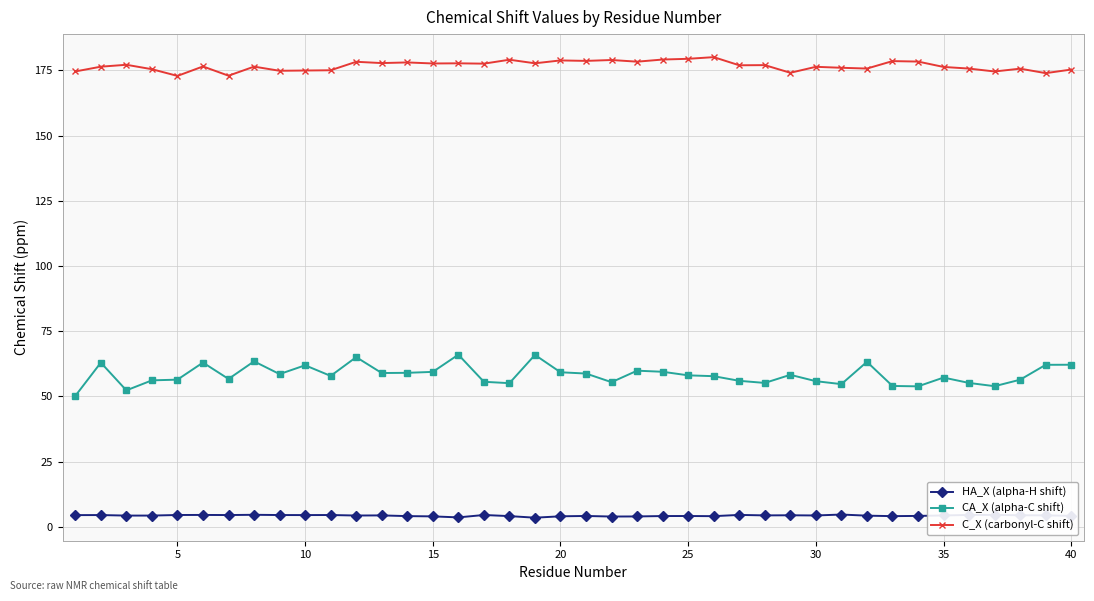

List the series in order of their peak value, lowest first.

HA_X (alpha-H shift), CA_X (alpha-C shift), C_X (carbonyl-C shift)